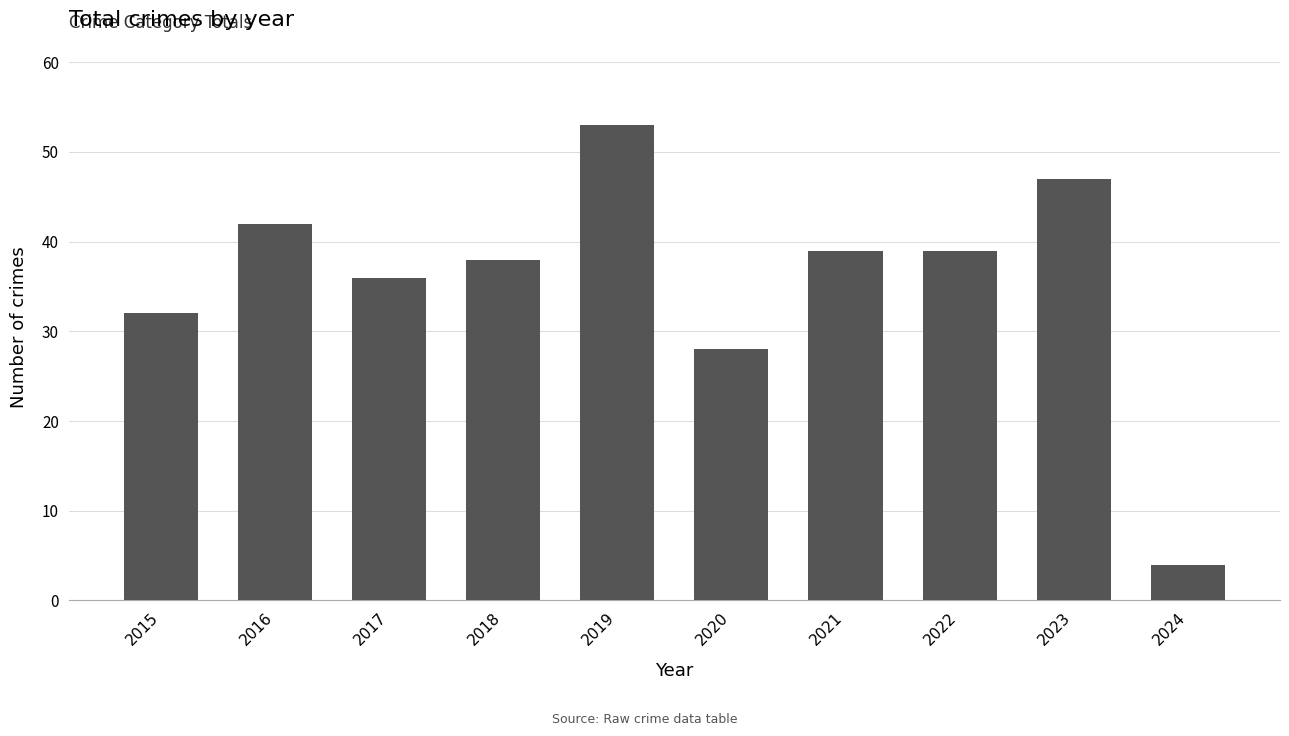

What is the difference between the values at 2023 and 2019?

6